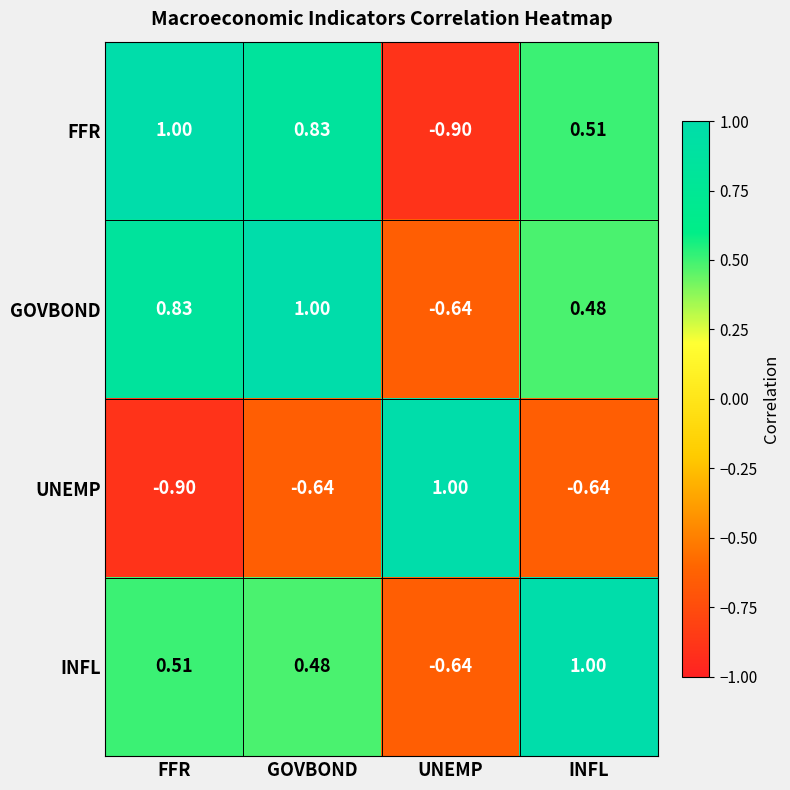

At which category is the sum across all series the highest?

GOVBOND